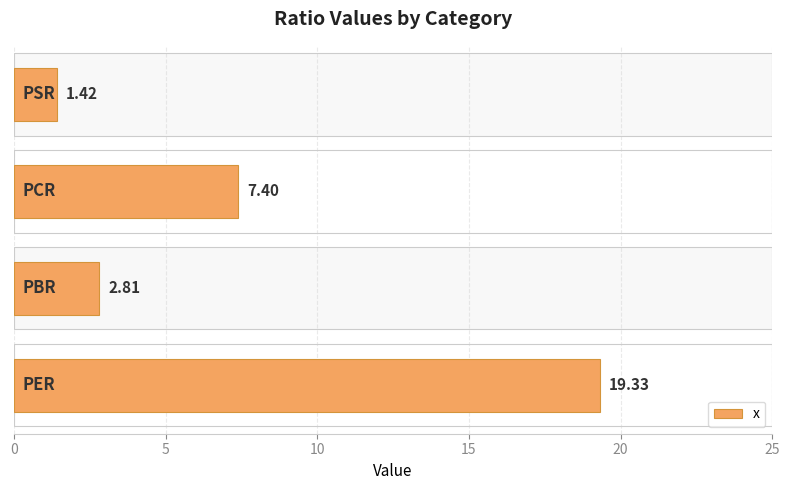

What is the smallest value displayed?

1.4